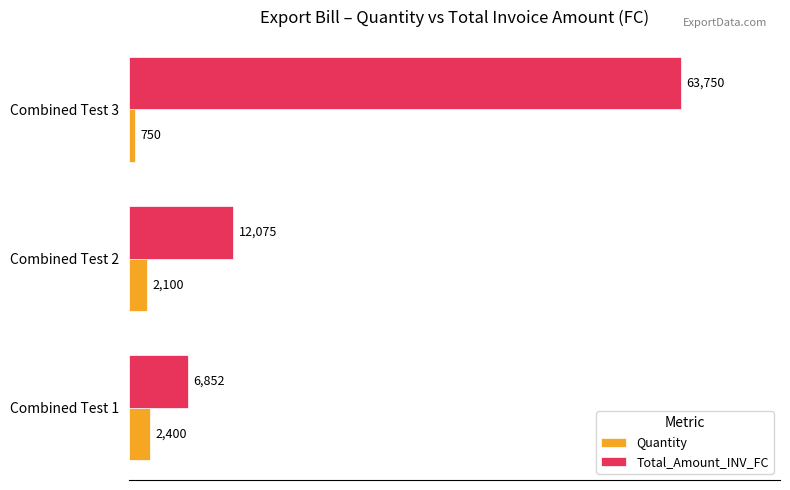

What is the difference between the maximum and second lowest values in the Total_Amount_INV_FC series?

51675